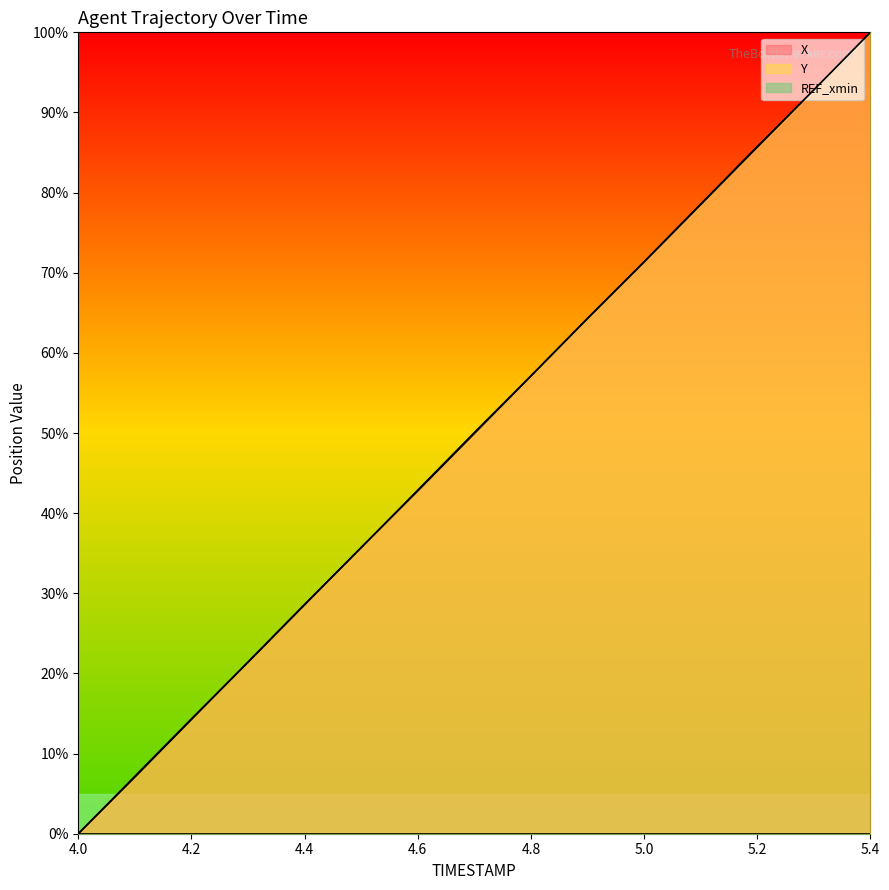

Where do Y and X first cross each other?

4.2 and 4.3